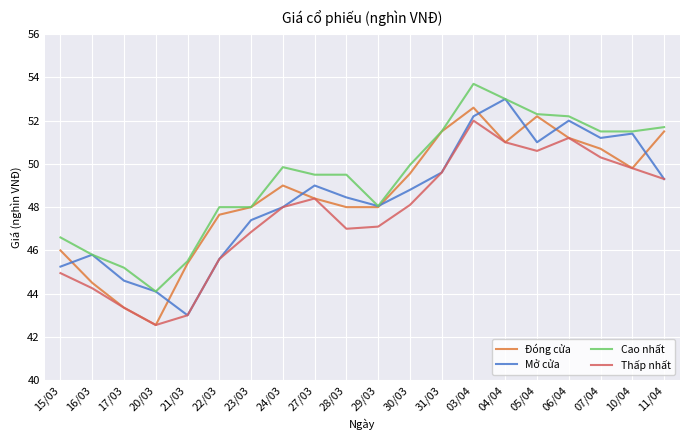

At which category does Mở cửa reach its first local valley?

21/03